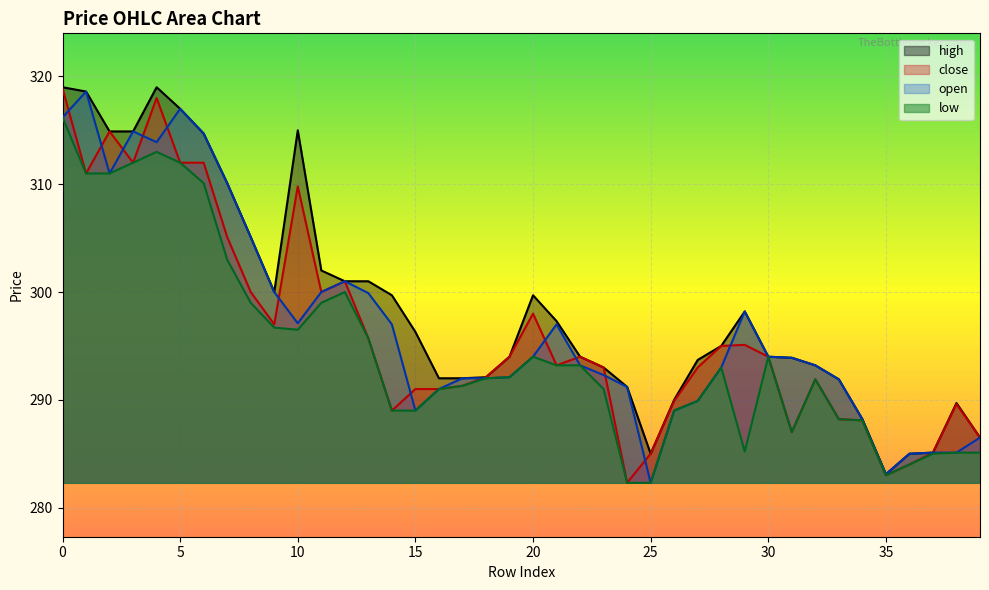

Reading left to right, extract all data points from this chart.

high: 0=319.0	1=318.6	2=314.9	3=314.9	4=319.0	5=317.0	6=314.7	7=310.1	8=305.1	9=300.0	10=315.0	11=302.0	12=301.0	13=301.0	14=299.7	15=296.3	16=292.0	17=292.0	18=292.1	19=294.0	20=299.7	21=297.3	22=294.0	23=293.0	24=291.2	25=285.0	26=290.0	27=293.7	28=295.0	29=298.2	30=294.0	31=293.9	32=293.2	33=291.9	34=288.2	35=283.1	36=285.0	37=285.1	38=289.7	39=286.5
low: 0=316.2	1=311.0	2=311.0	3=312.0	4=313.0	5=312.0	6=310.1	7=303.0	8=299.0	9=296.7	10=296.5	11=299.0	12=300.0	13=295.7	14=289.0	15=289.0	16=291.0	17=291.3	18=292.0	19=292.1	20=294.0	21=293.2	22=293.2	23=291.0	24=282.3	25=282.3	26=289.0	27=289.9	28=293.0	29=285.2	30=294.0	31=287.0	32=291.9	33=288.2	34=288.1	35=283.0	36=284.0	37=285.0	38=285.1	39=285.1
close: 0=318.9	1=311.0	2=314.9	3=312.0	4=318.0	5=312.0	6=312.0	7=305.1	8=300.0	9=297.0	10=309.8	11=300.0	12=301.0	13=295.7	14=289.0	15=291.0	16=291.0	17=291.3	18=292.1	19=294.0	20=298.0	21=293.2	22=294.0	23=293.0	24=282.3	25=285.0	26=289.9	27=293.0	28=295.0	29=295.1	30=294.0	31=287.0	32=291.9	33=288.2	34=288.1	35=283.0	36=284.0	37=285.1	38=289.6	39=286.5
open: 0=316.2	1=318.6	2=311.0	3=314.9	4=313.9	5=317.0	6=314.7	7=310.1	8=305.1	9=300.0	10=297.1	11=300.0	12=301.0	13=299.9	14=297.0	15=289.0	16=291.0	17=292.0	18=292.0	19=292.1	20=294.0	21=297.0	22=293.2	23=292.3	24=291.2	25=282.3	26=289.0	27=289.9	28=293.0	29=298.2	30=294.0	31=293.9	32=293.2	33=291.9	34=288.2	35=283.1	36=285.0	37=285.1	38=285.1	39=286.5